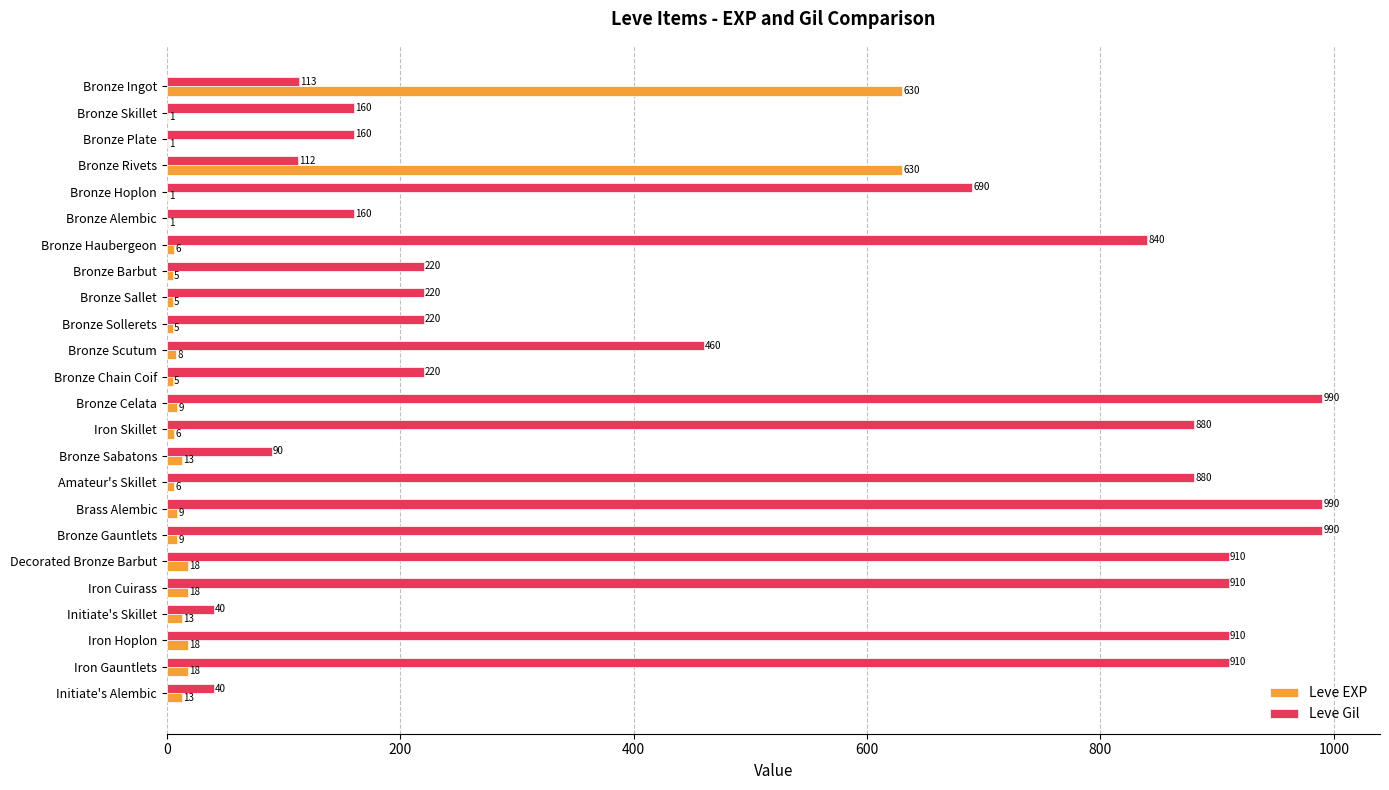

What is the maximum value shown in the chart?

990